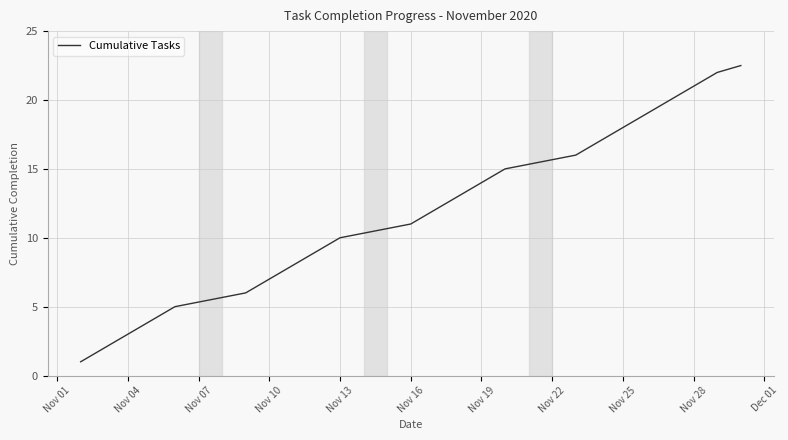

What is the greatest value displayed?

22.5